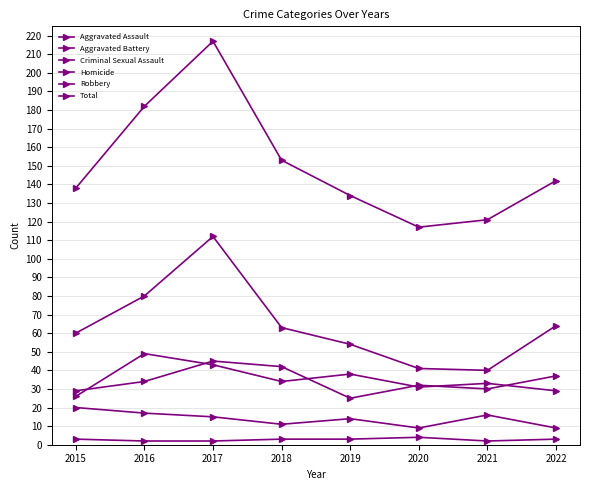

How many lines are shown in the chart?

6